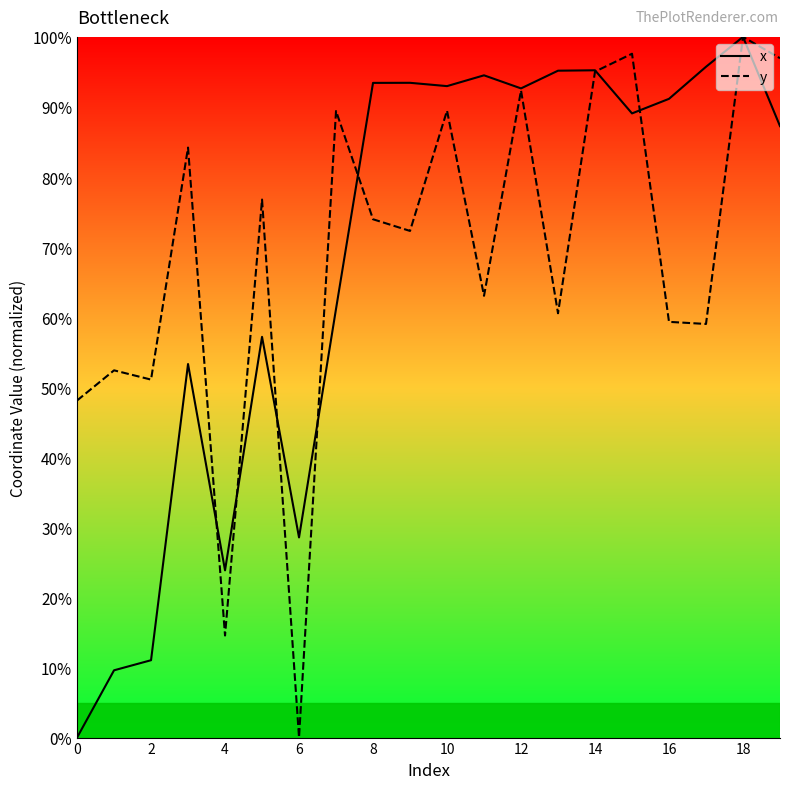

What is the highest value of the y series?

100.0